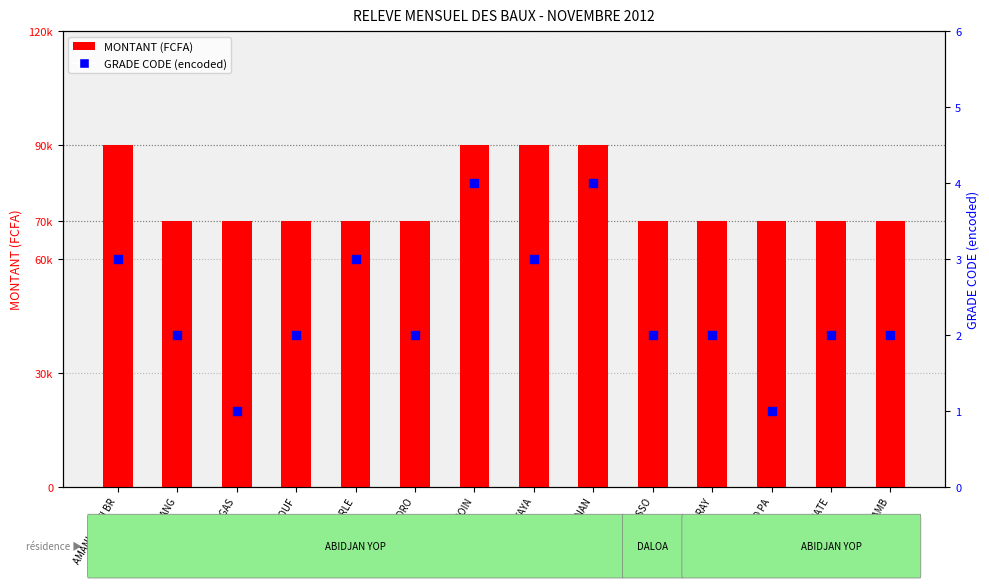

What is the total value across all series at CELESTIN DIANG?

70002